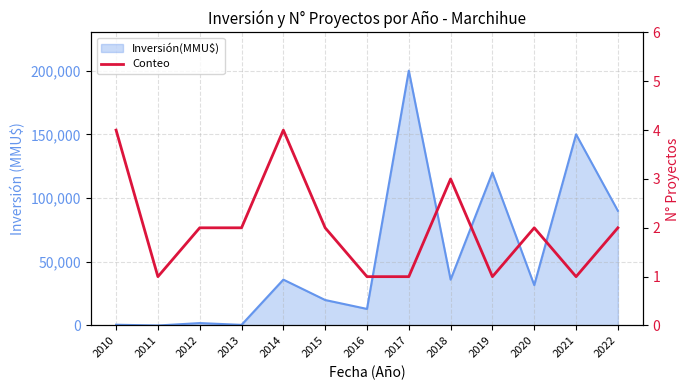

Count the values in the range 1 to 2.

10